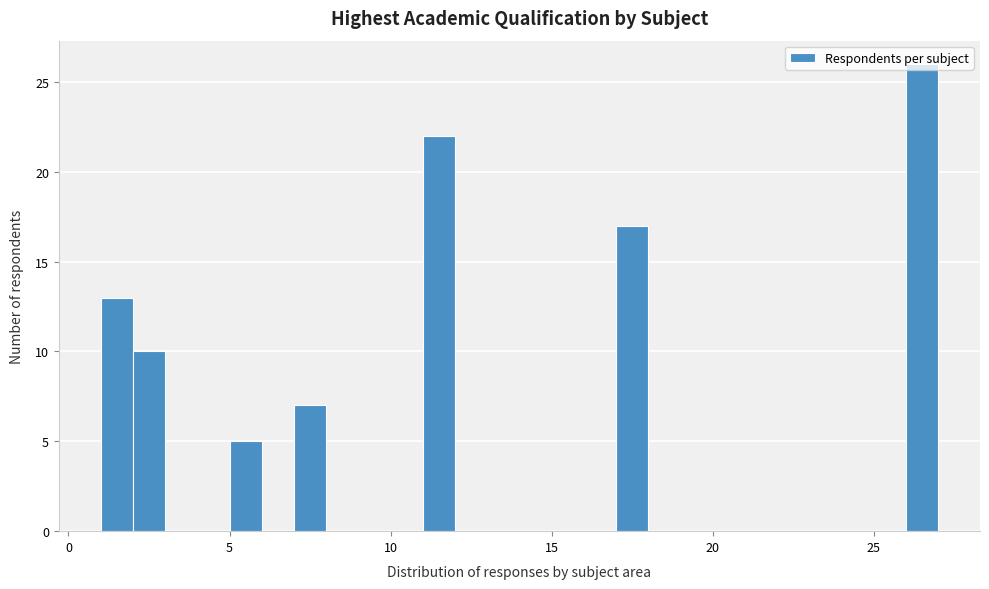

Read against the x-axis, roughly where is the centre of the tallest bar?

26.5